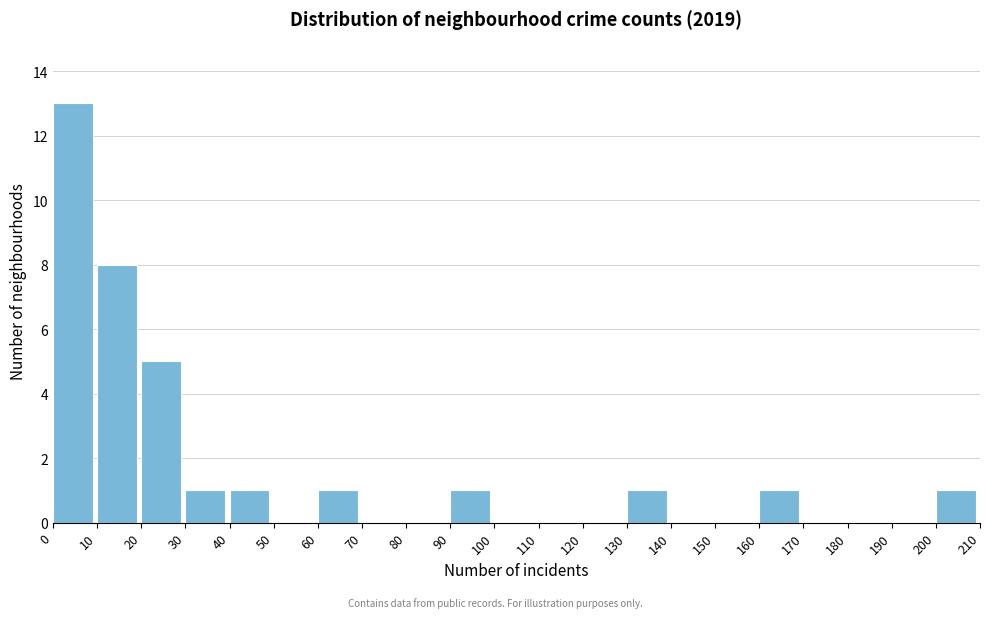

What is the height of the bar covering 60 to 70 on the x-axis? The values are not printed on the chart, so give them approximately, as read against the axis.

1